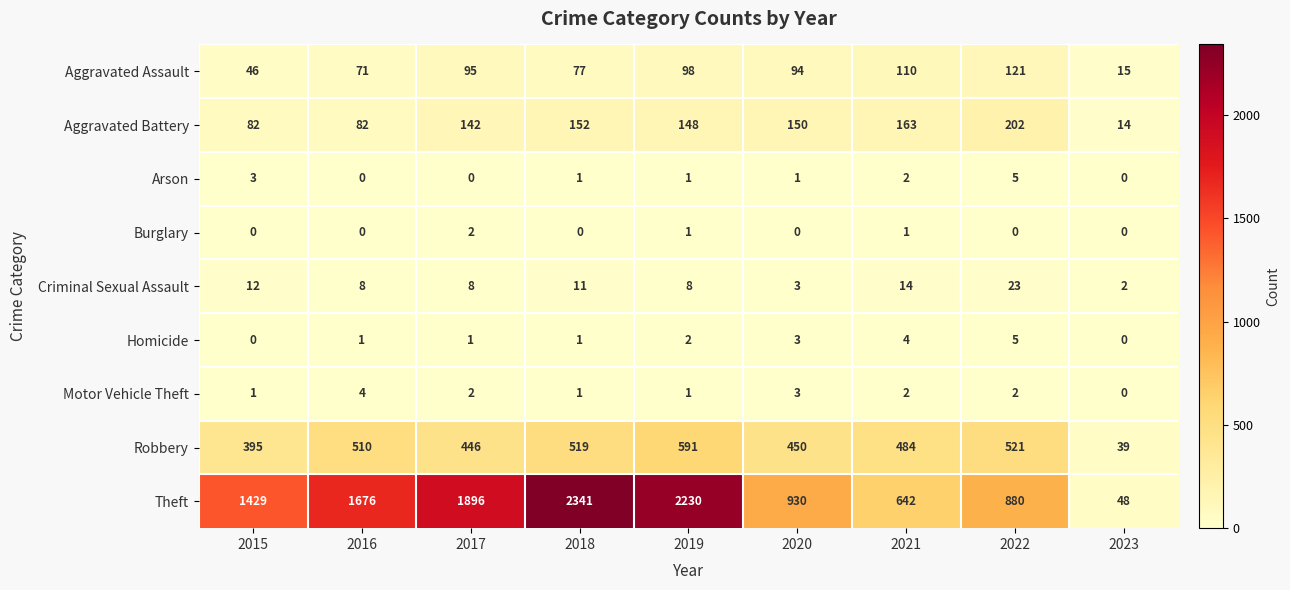

How many distinct data groups are displayed?

9